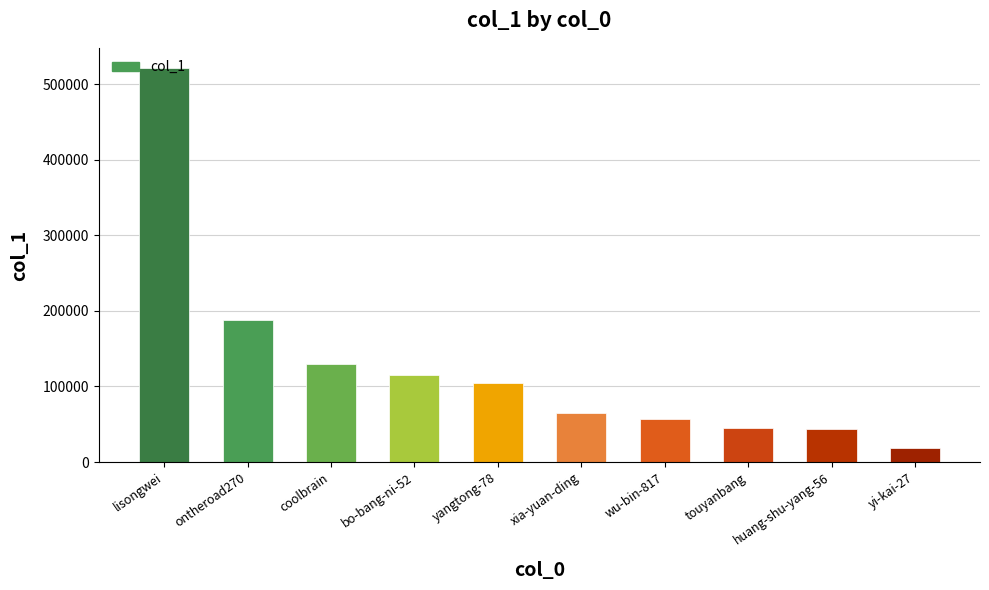

What is the value of the 10th bar from the left?

19169